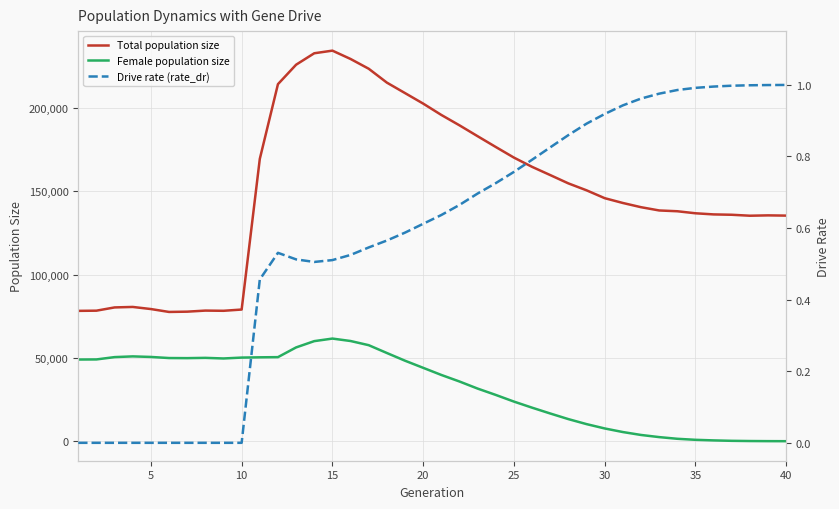

True or false: Total population size and Female population size intersect in this chart.

False